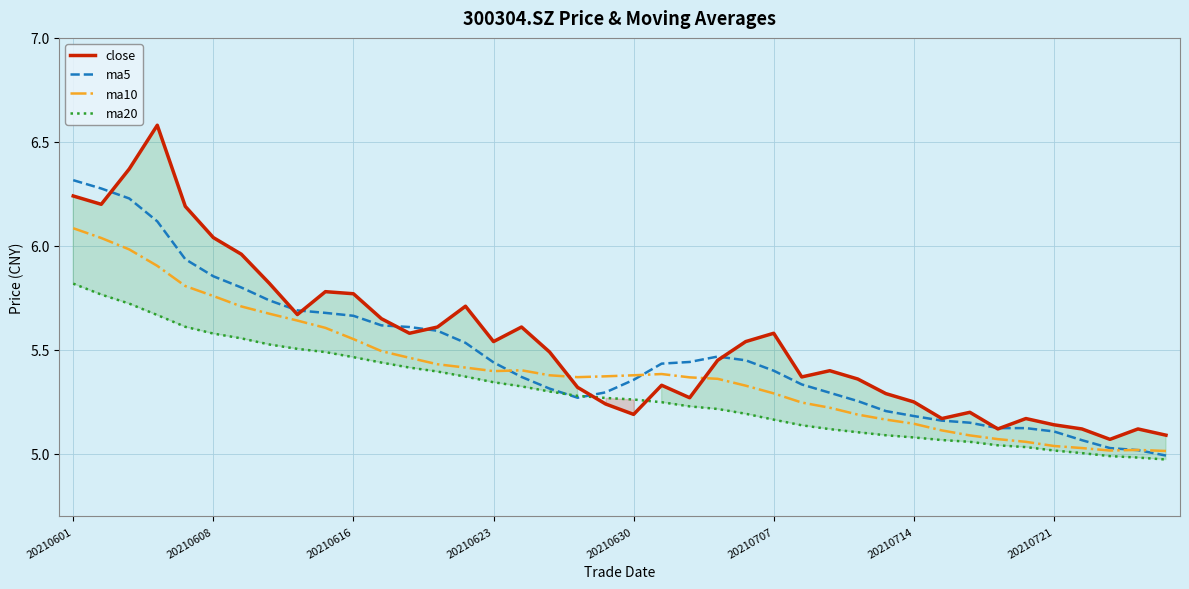

What is the greatest value displayed?

6.6